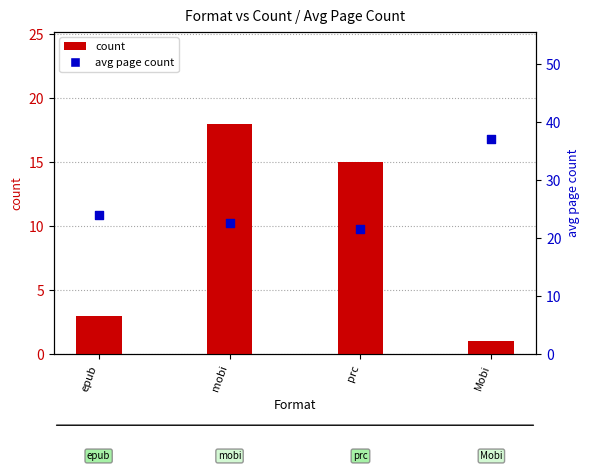

At how many categories does at least one series exceed 7?

4